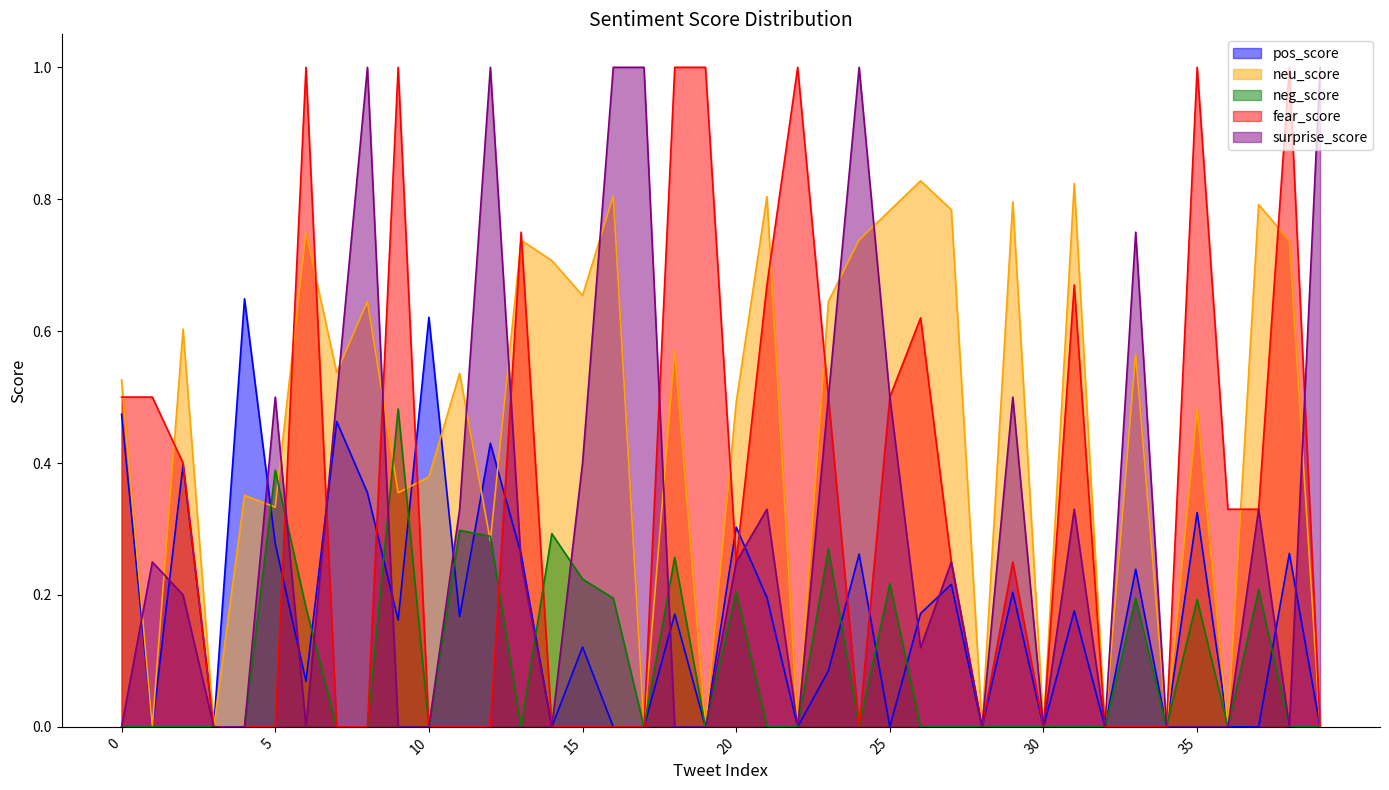

What is the difference between the maximum and minimum values in the surprise_score series?

1.0